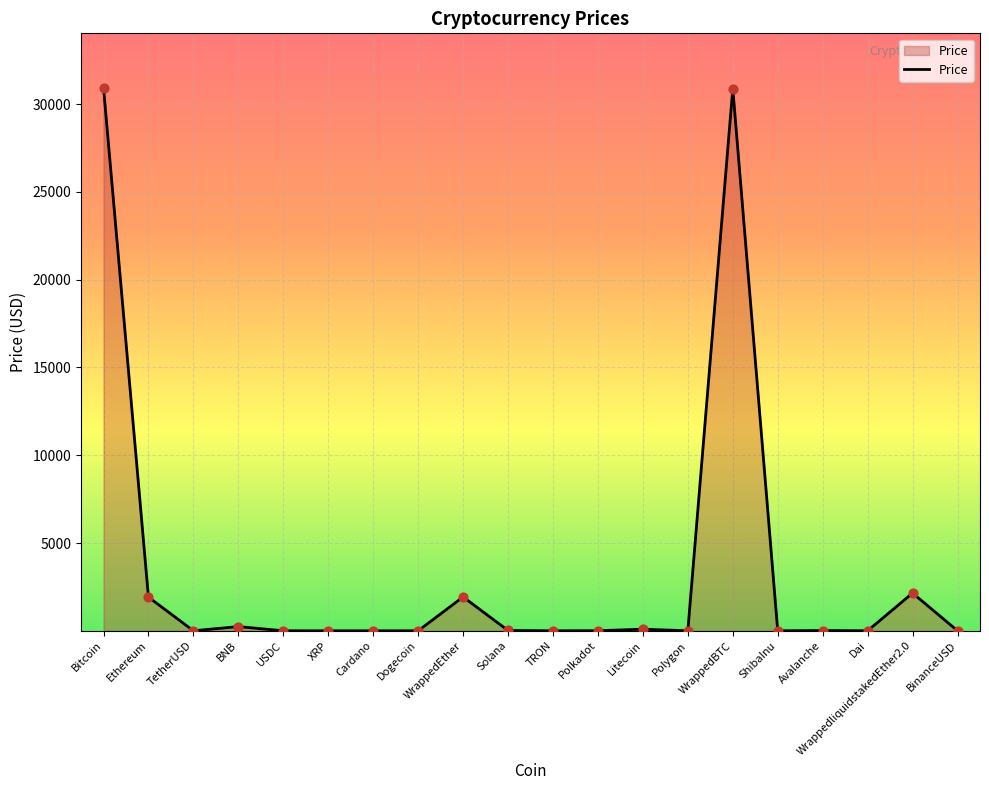

What is the change in value from BNB to Solana?

-222.1